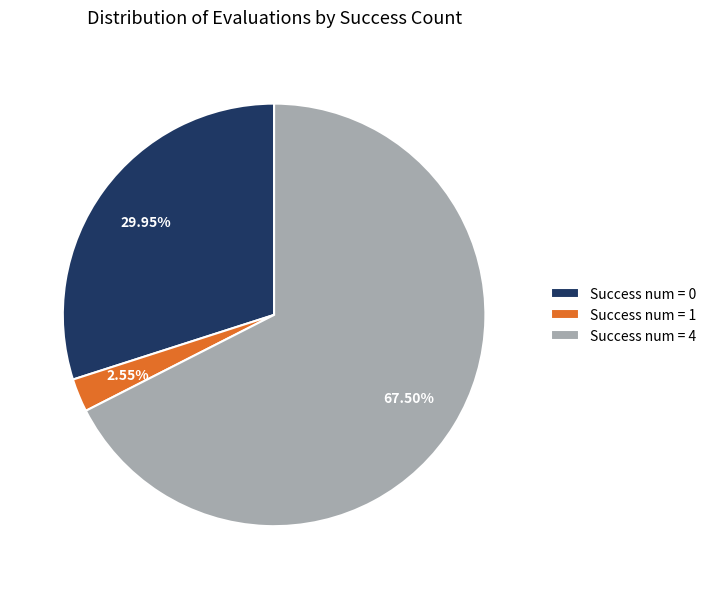

Rank the categories by value from lowest to highest.

Success num = 1, Success num = 0, Success num = 4